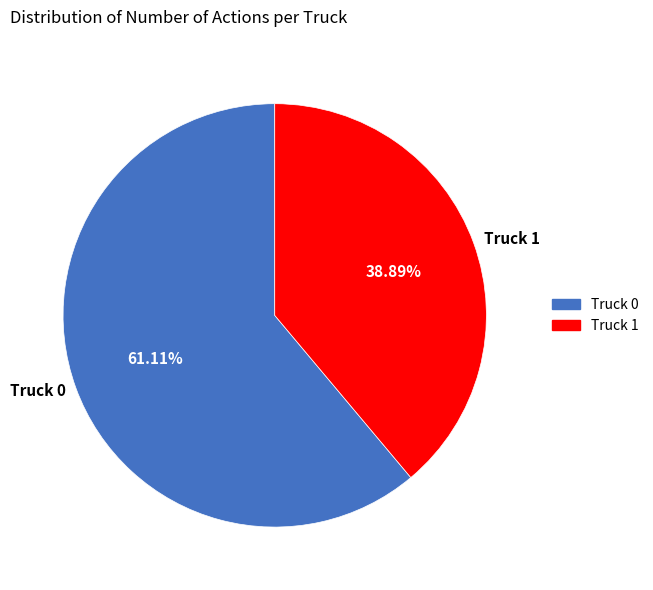

Which category has the biggest portion of the pie?

Truck 0